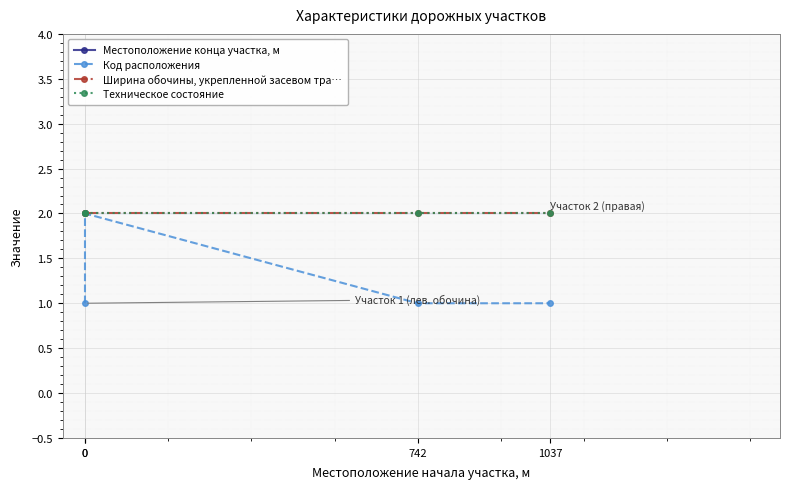

Rank the series at 1037 from lowest to highest value.

Код расположения, Ширина обочины, укрепленной засевом тра…, Техническое состояние, Местоположение конца участка, м